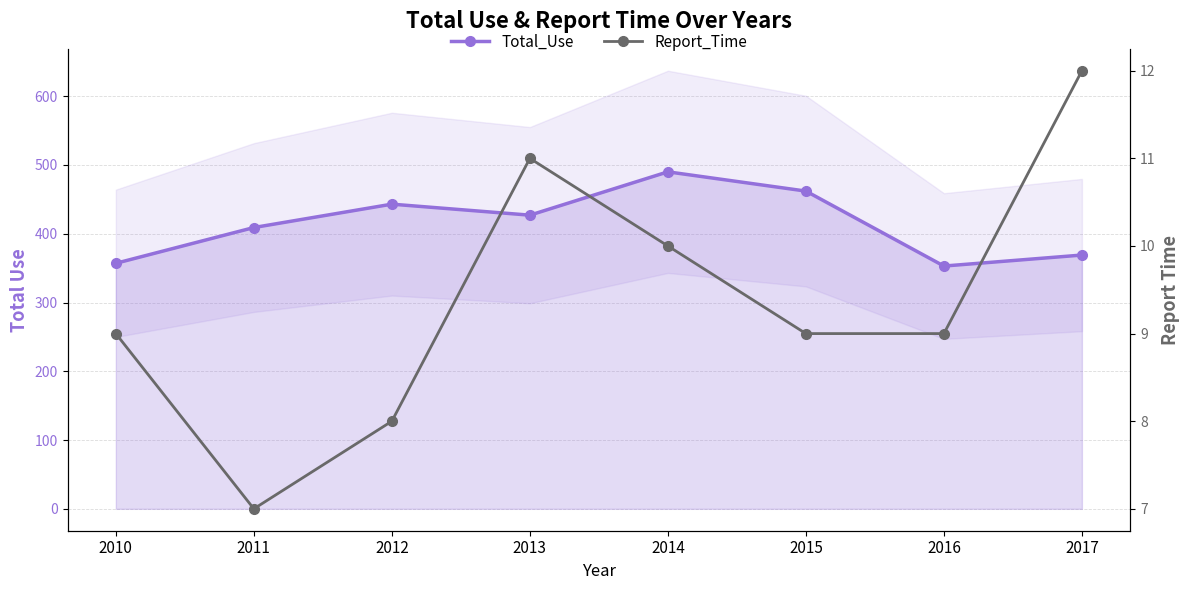

At which category does Total_Use reach its first local valley?

2013